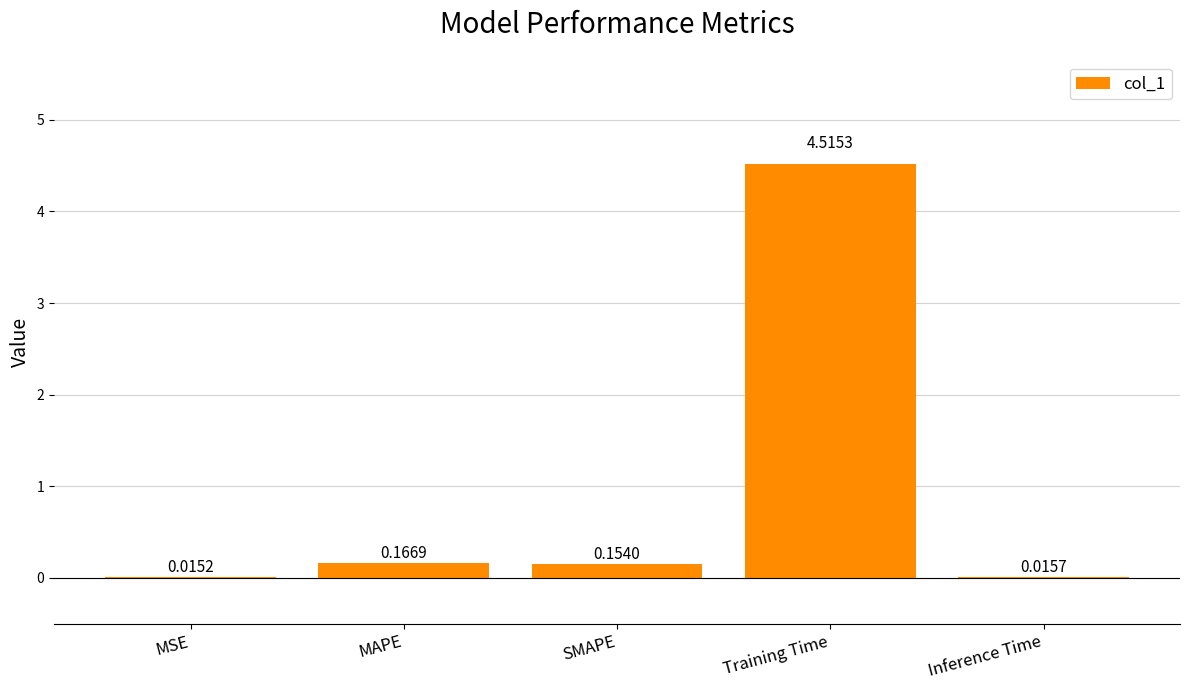

What is the sum of all values?

4.9